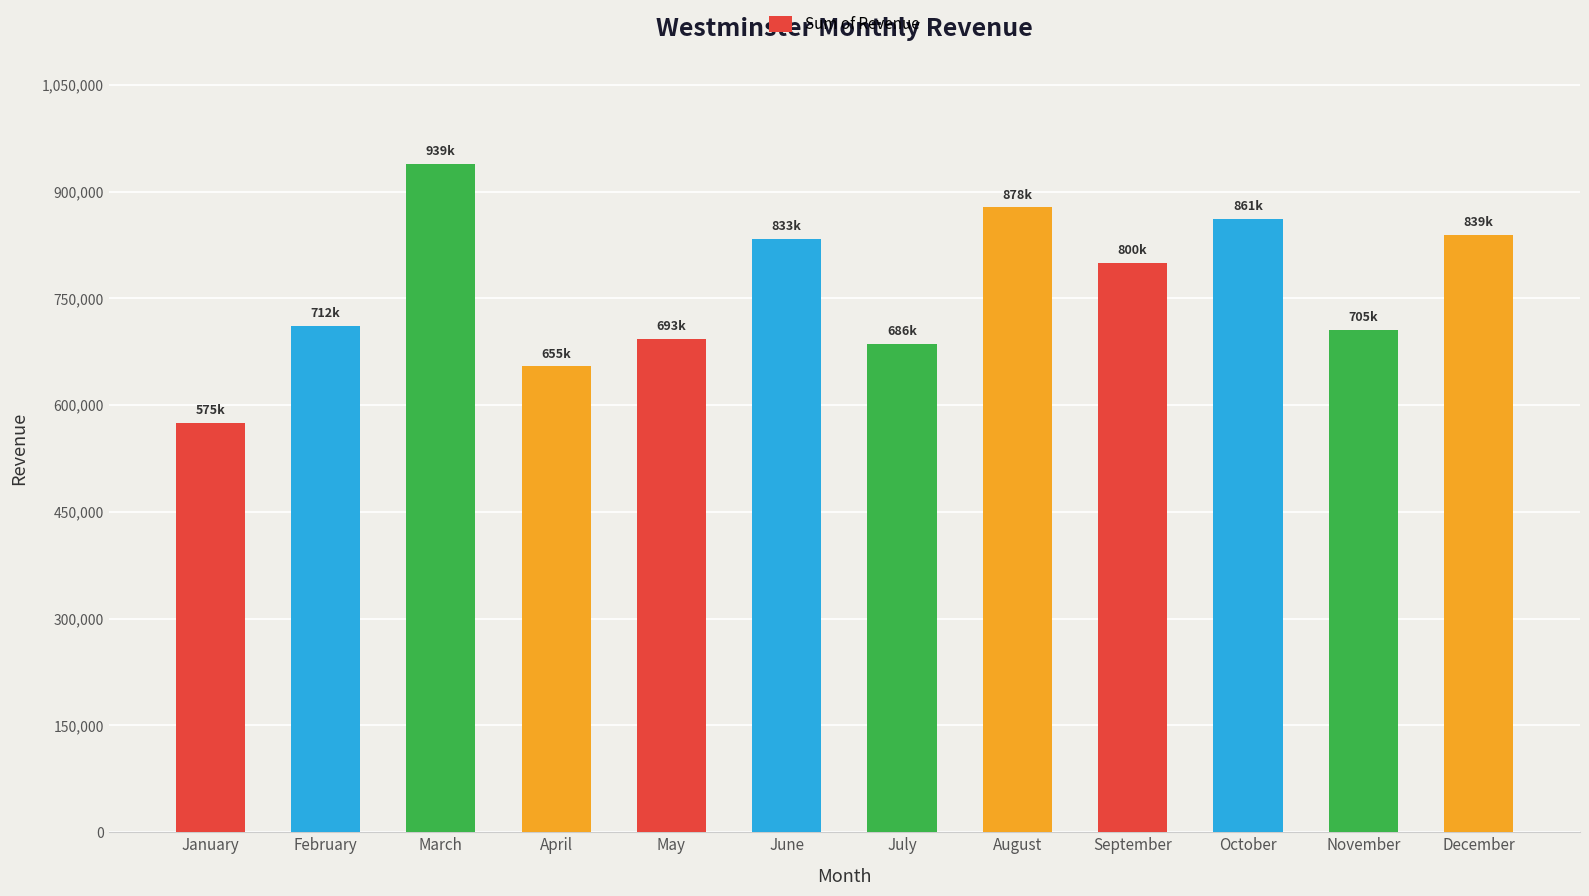

How many values are below 799966?

6